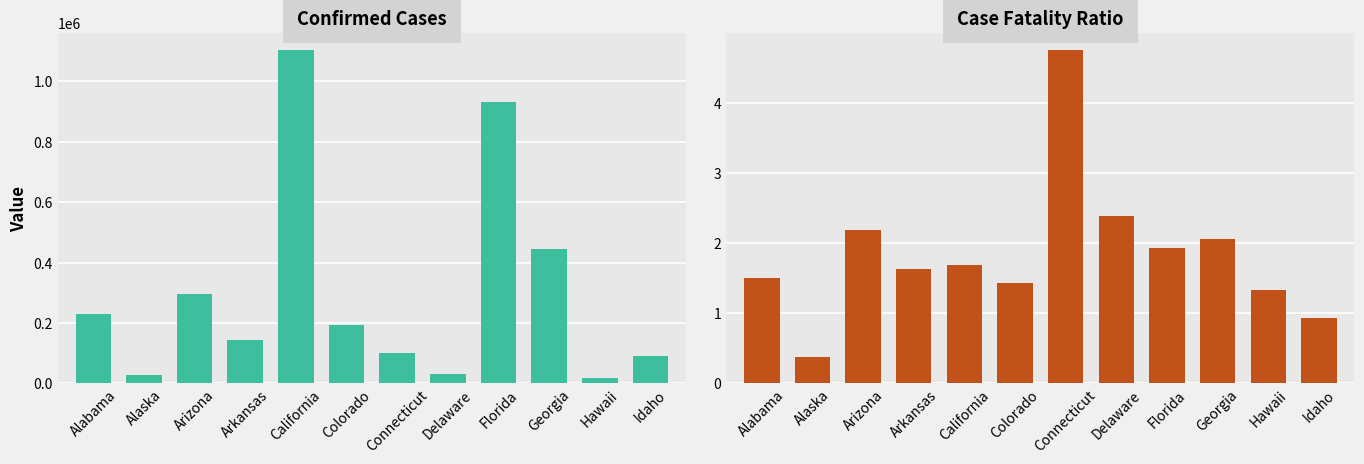

How many values in the Confirmed series are below 194679?

6